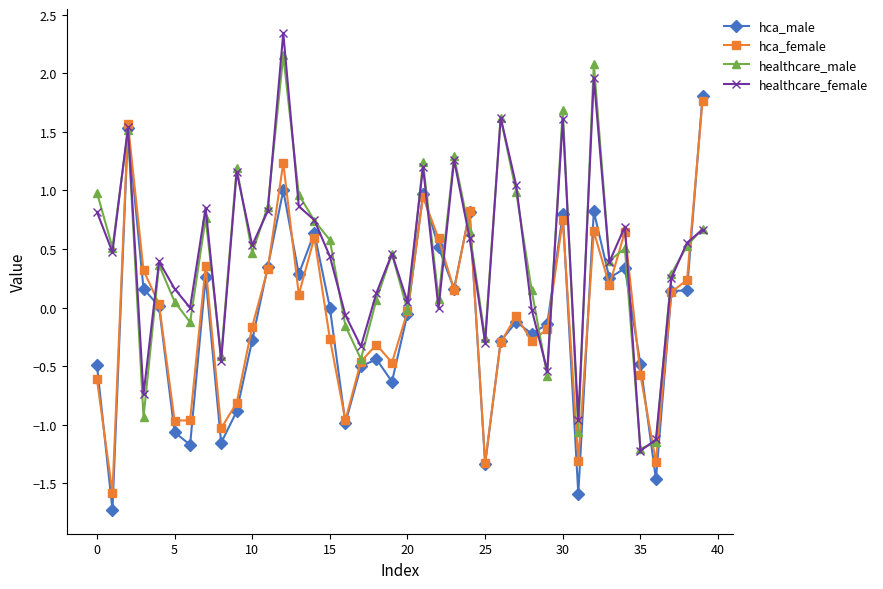

Does the chart display data point markers on the line(s)?

Yes